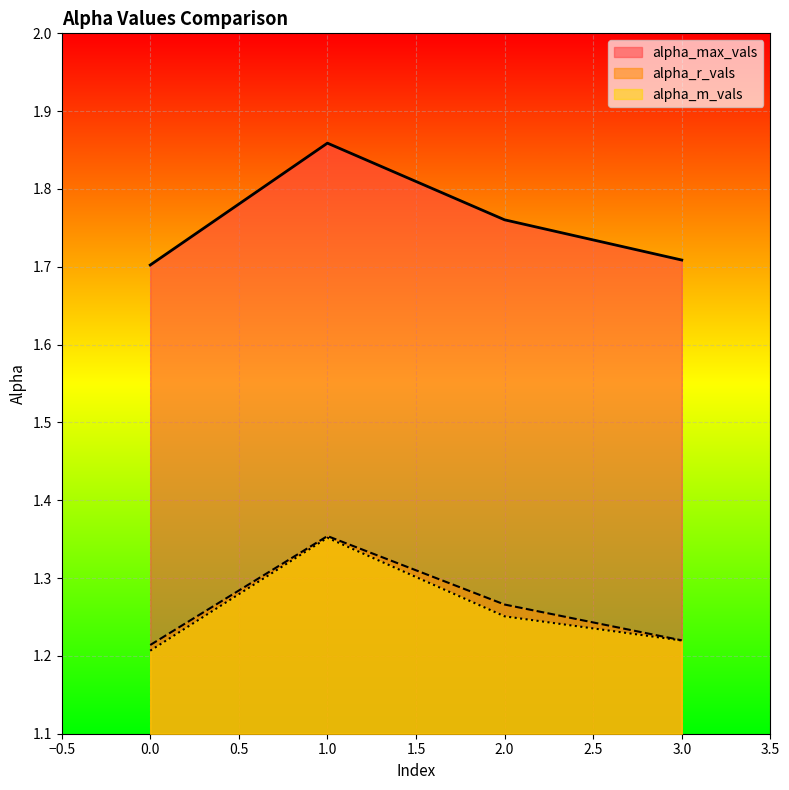

What is the difference between the highest and lowest values at 2?

0.5